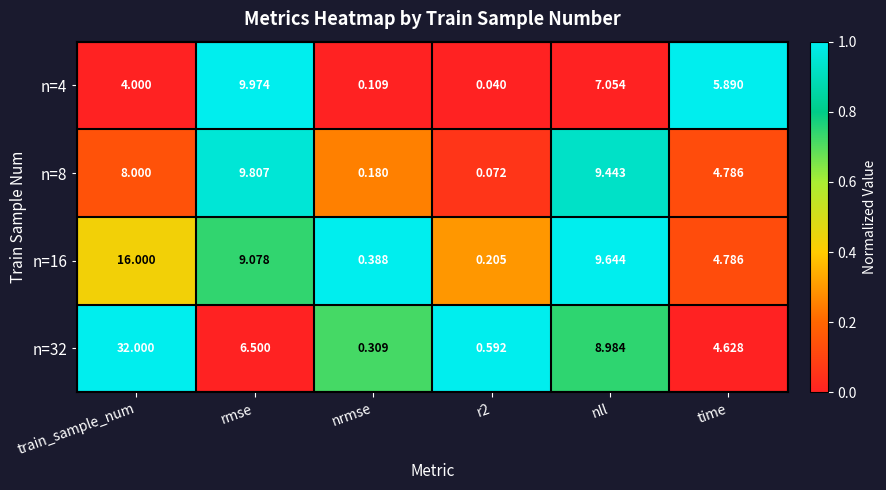

Where is n=32 nearest to the value 16?

nll